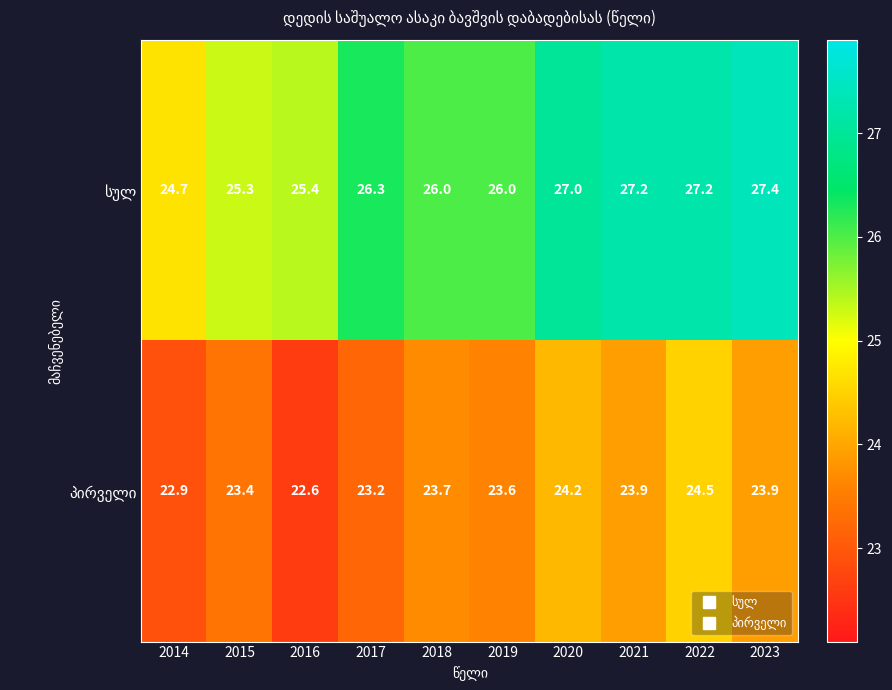

How many distinct data groups are displayed?

2